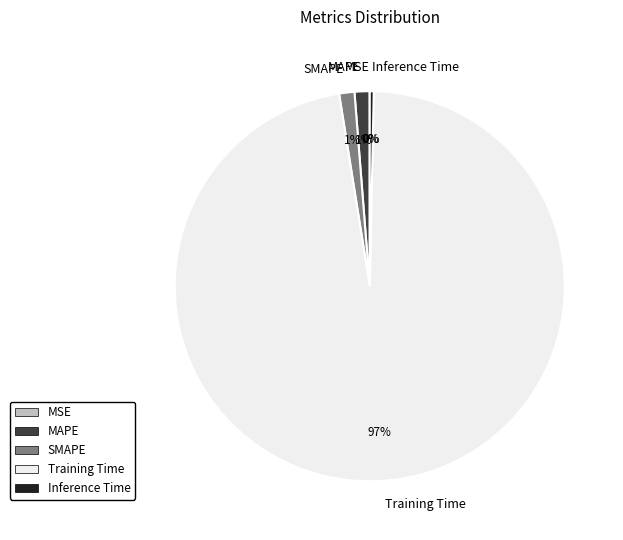

Which slice is the largest?

Training Time